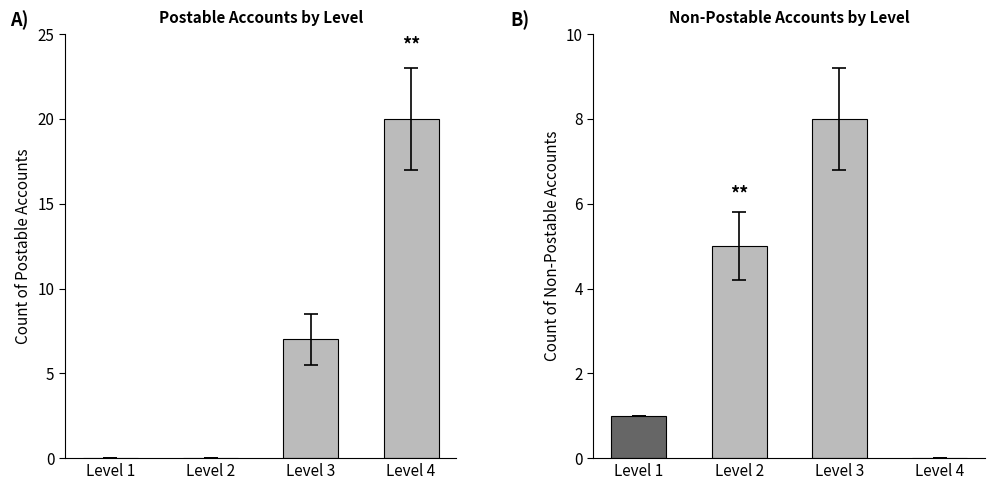

What is the average value of the Postable (Yes) series?

7